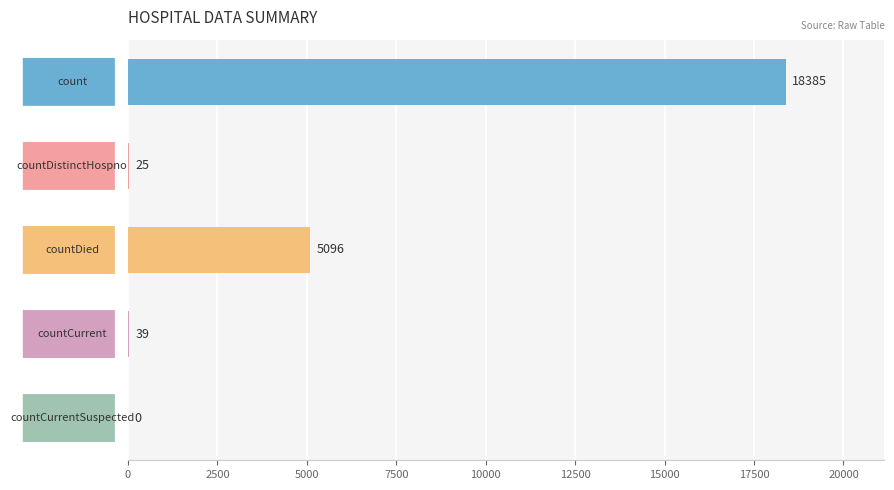

What is the sum of all values?

23545